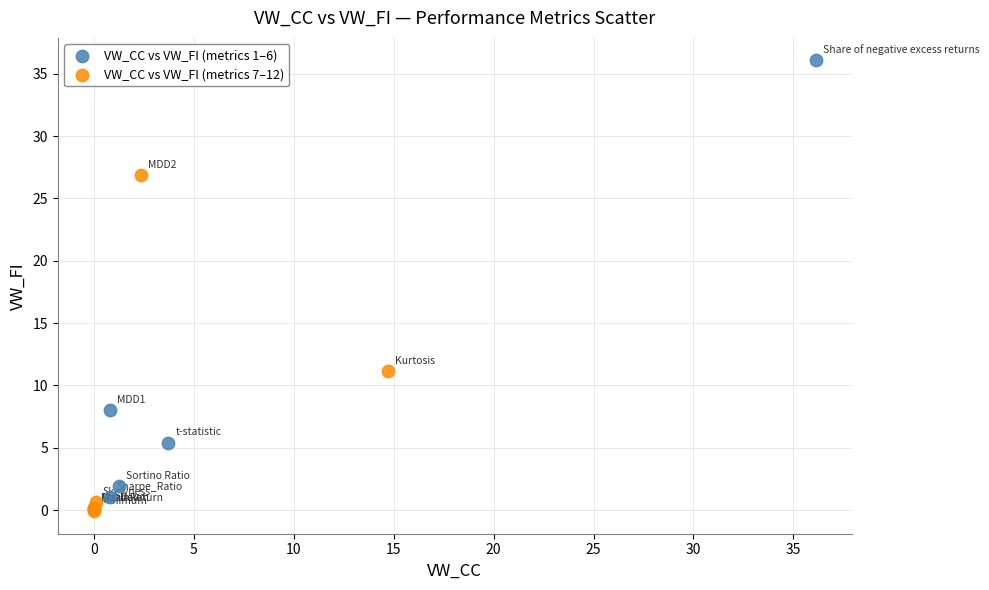

Which series has the widest spread of Y values?

VW_CC vs VW_FI (metrics 1–6)